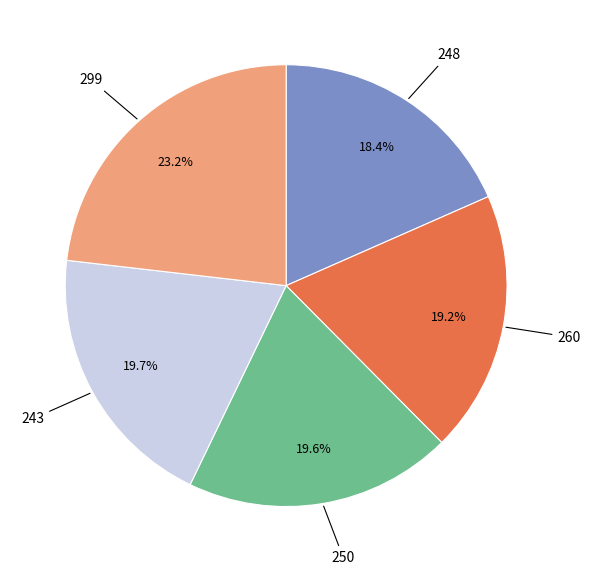

How many slices are in this pie chart?

5